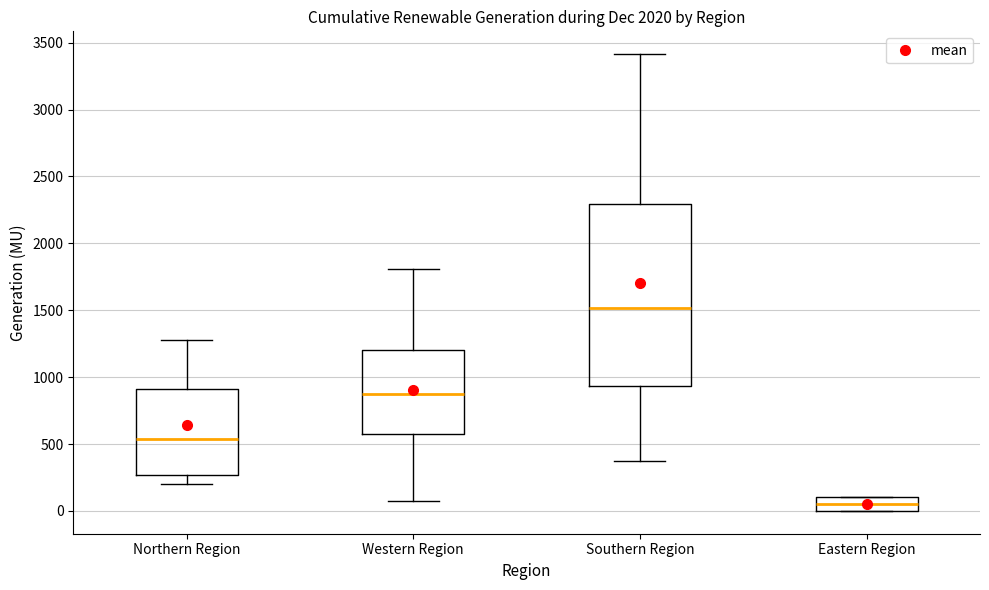

Comparing the boxes themselves (not the whiskers), which one is the tallest?

Southern Region